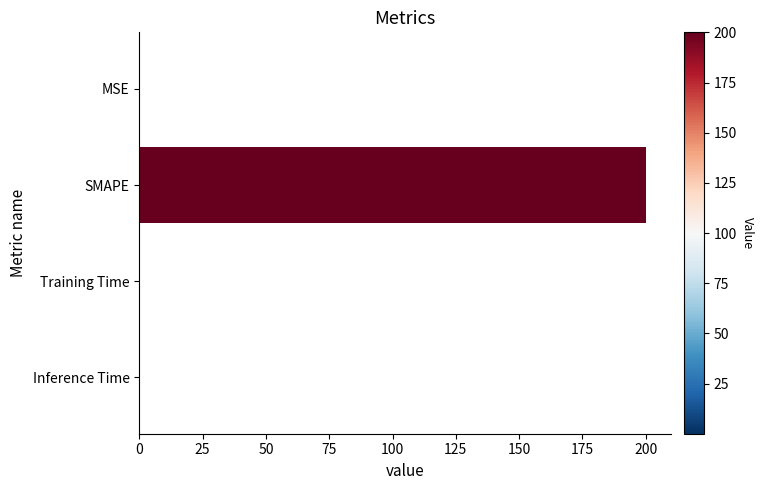

What is the greatest value displayed?

200.0